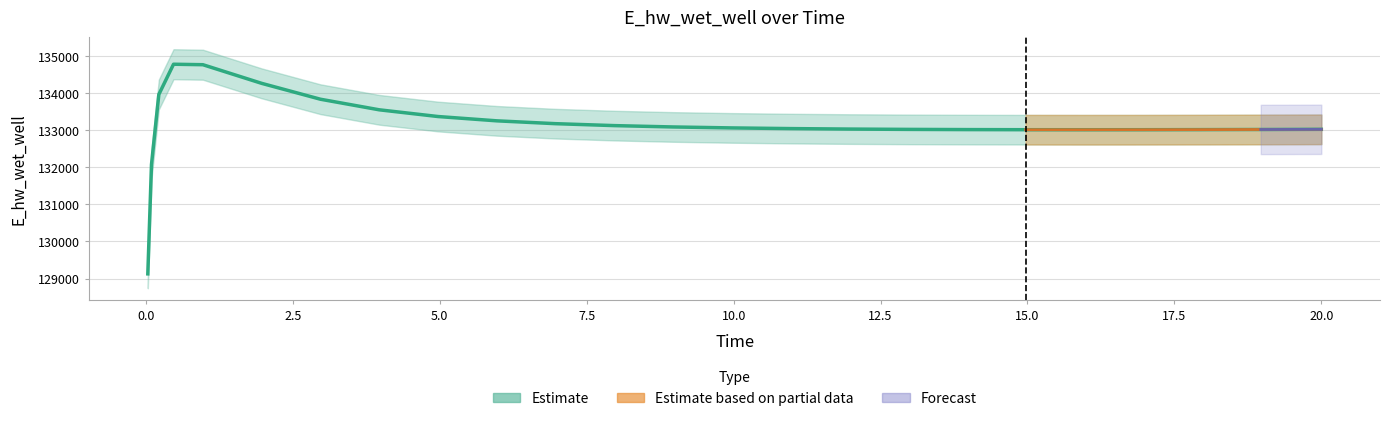

How many values are below 133042?

12